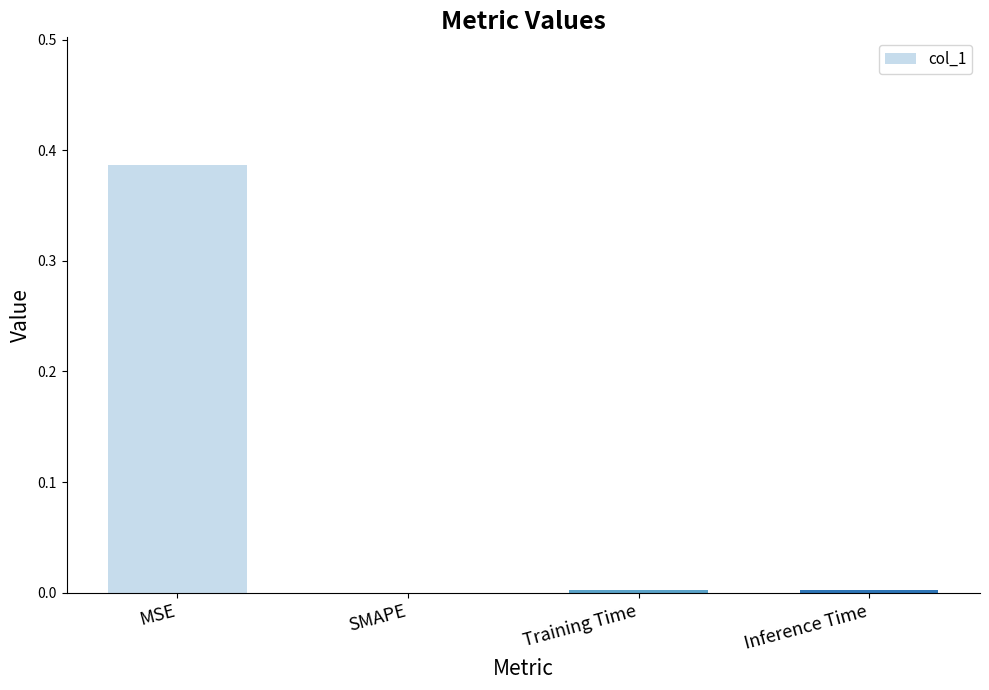

The value at SMAPE is -0.2. True or false?

False